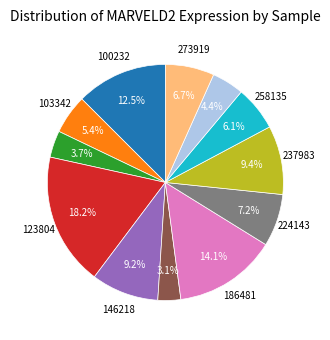

Is there a majority slice in this chart?

No